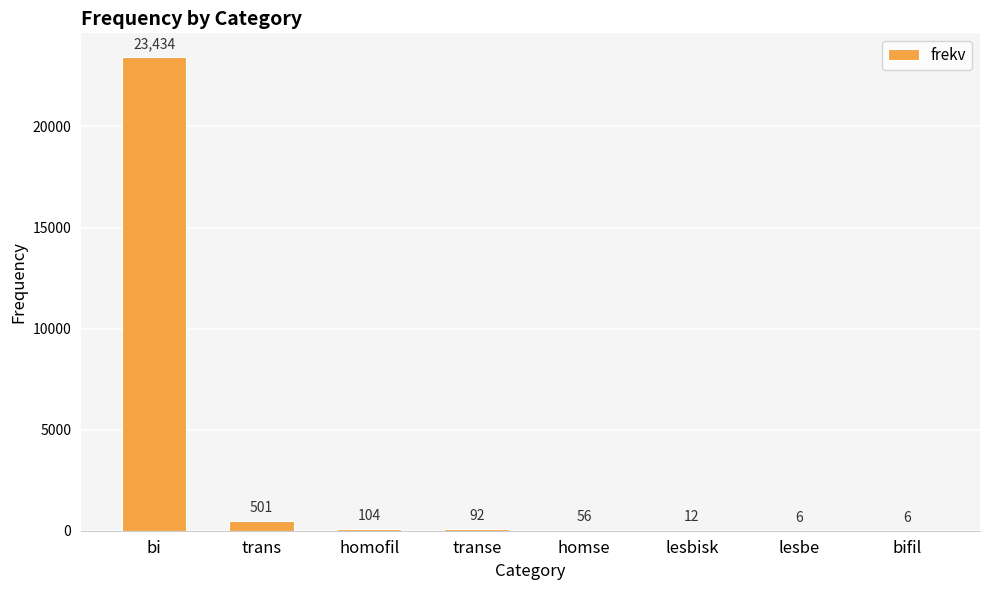

What is the greatest value displayed?

23434